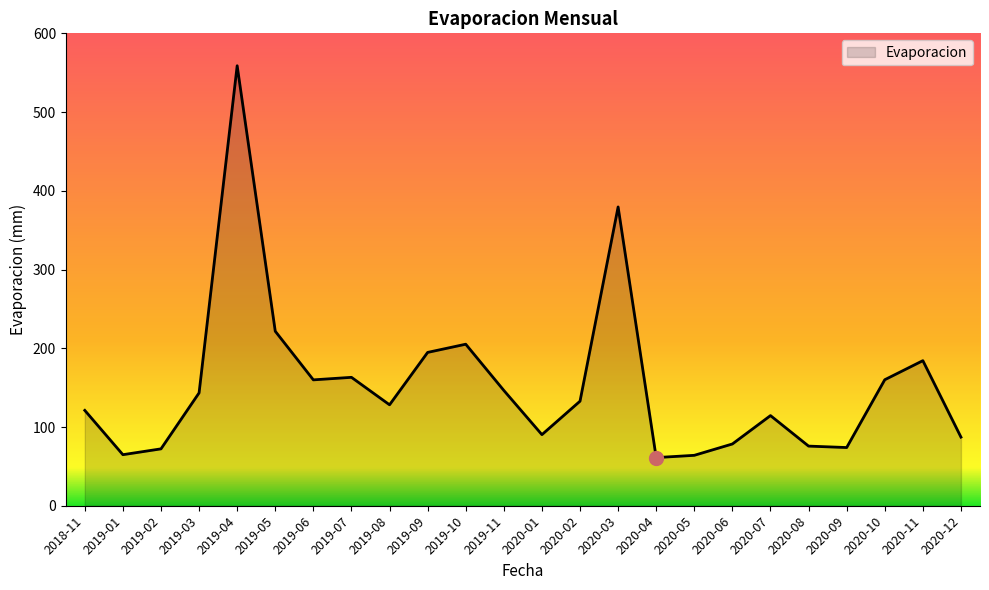

Between 2020-06 and 2019-07, which is larger?

2019-07